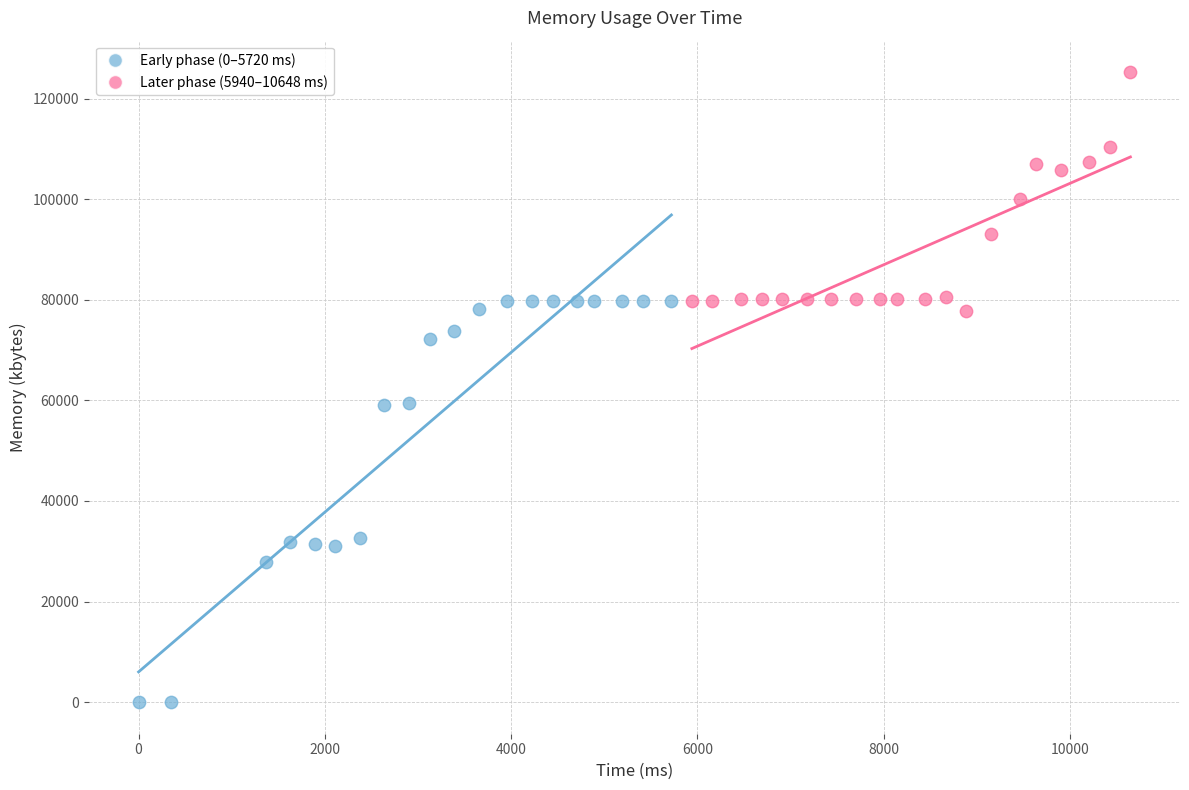

Which series contains the highest Y value?

Later phase (5940–10648 ms)